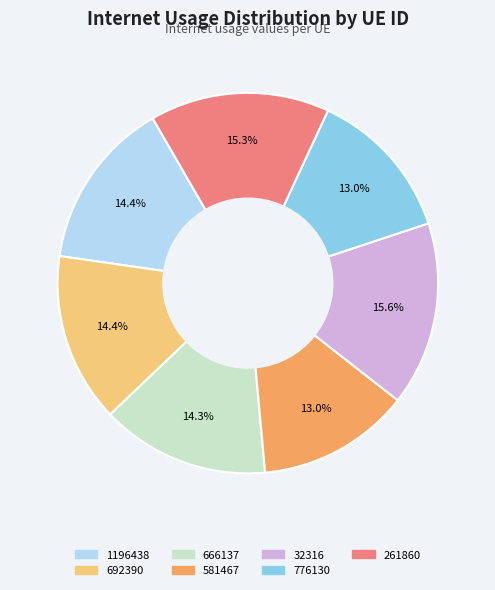

Which has a higher value, 261860 or 776130?

261860